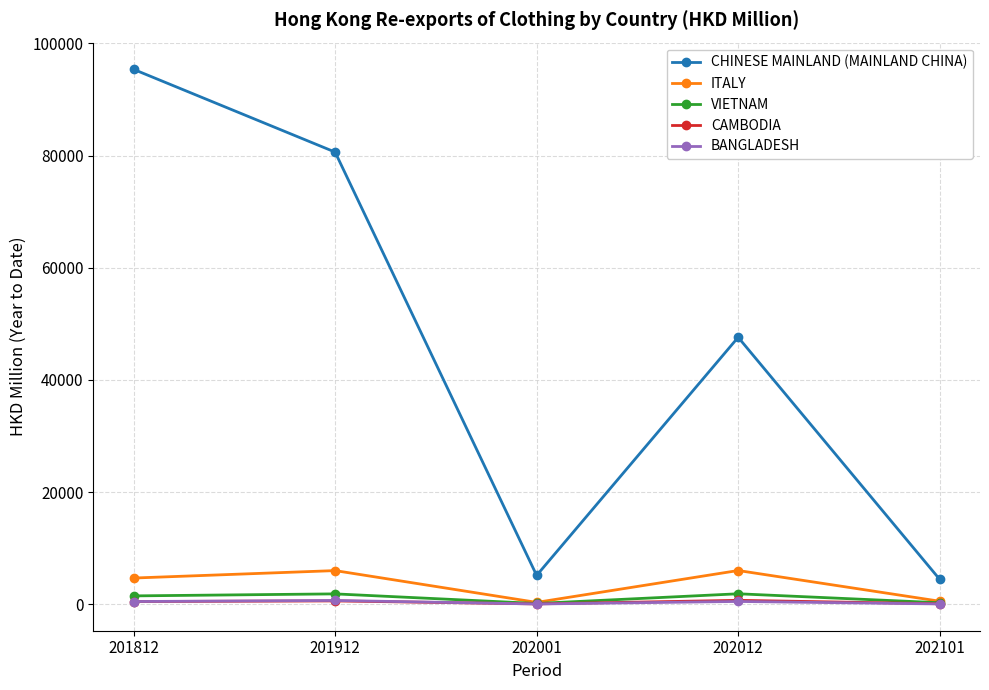

True or false: VIETNAM has a value of 125.5 at 202001.

True